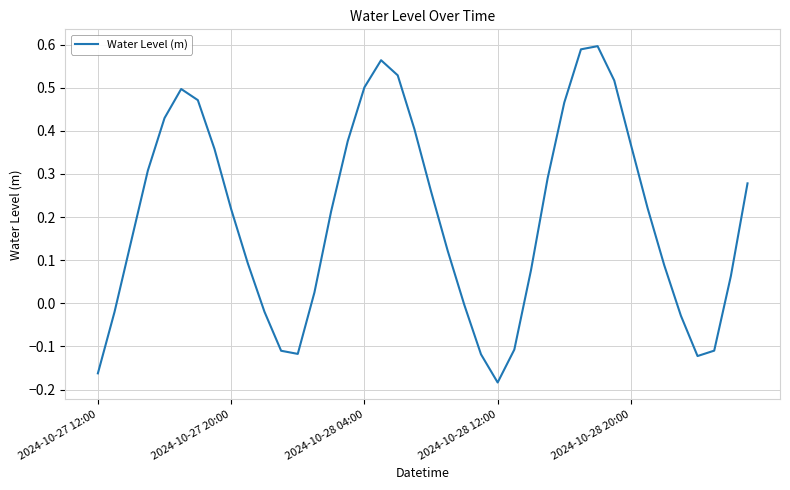

What is the difference between the maximum and minimum values?

0.8